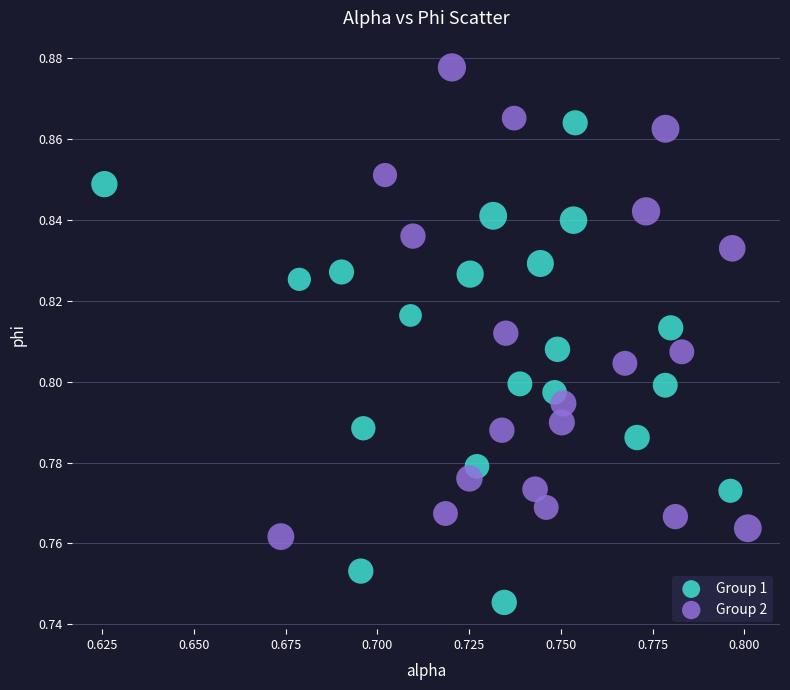

Which series reaches the maximum Y coordinate?

Group 2